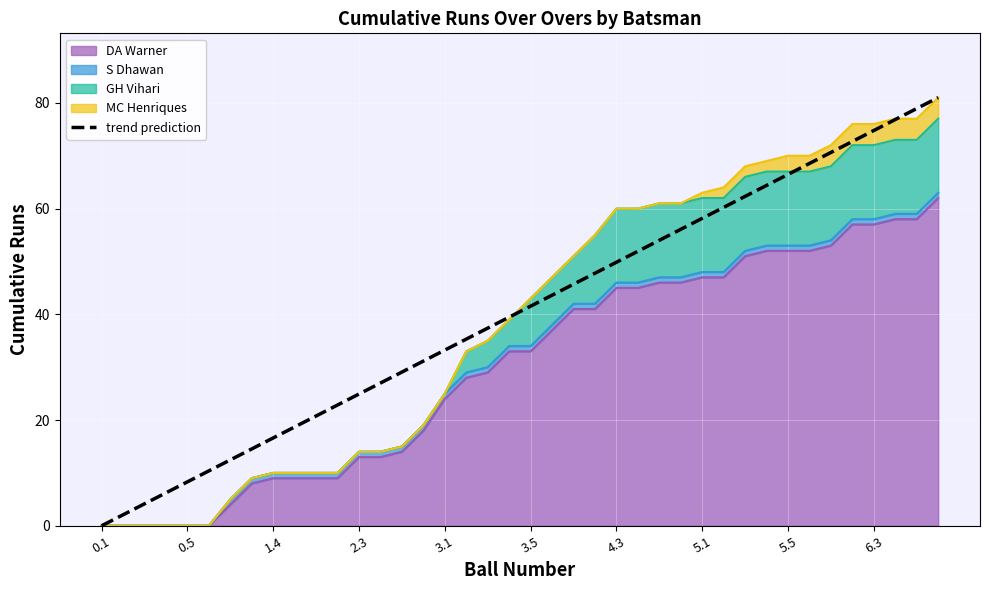

True or false: there are more than 1 points higher than both neighbors.

False